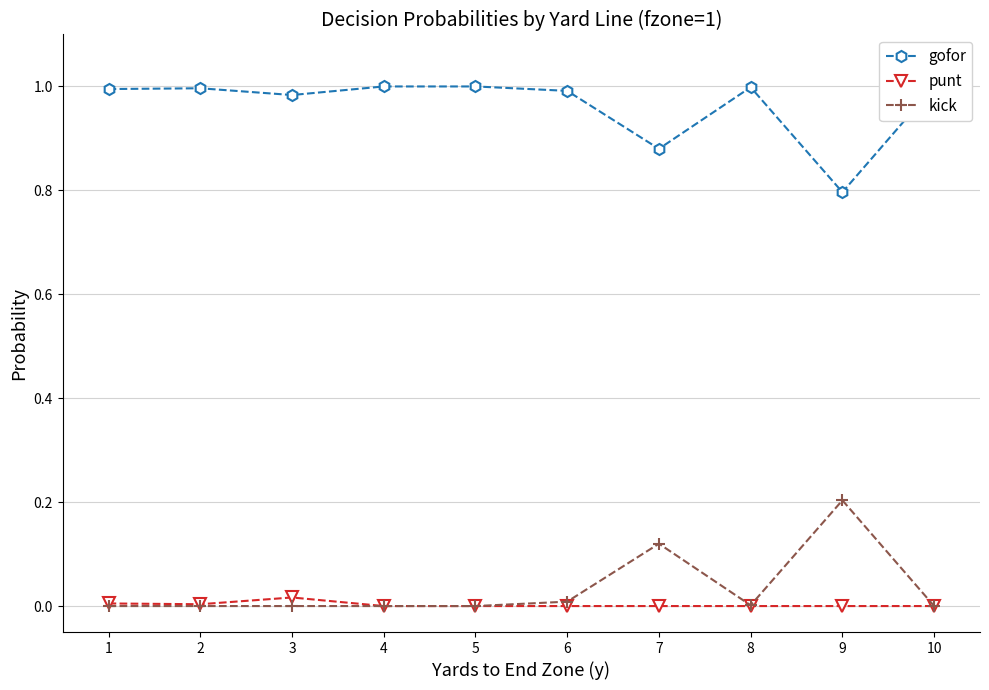

What are all the series names shown in the legend?

gofor, punt, kick